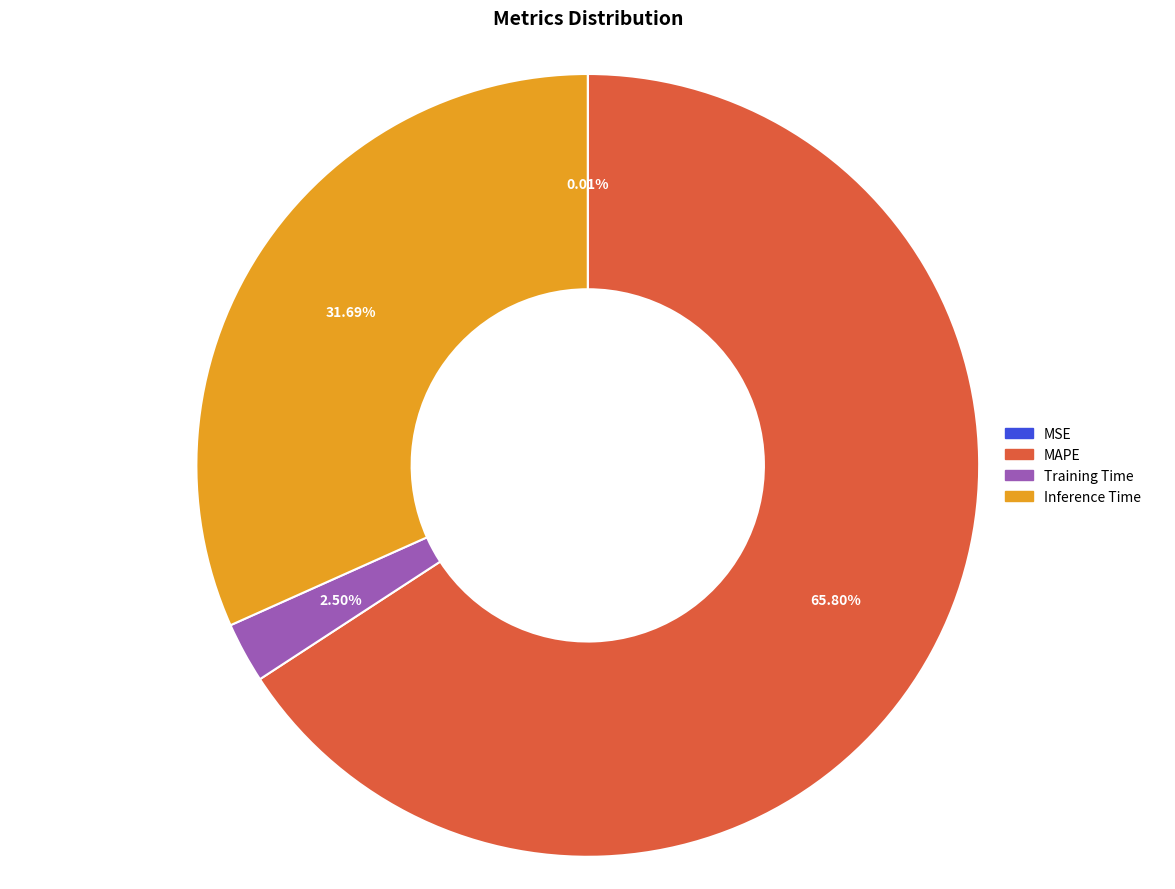

True or false: MAPE accounts for 76% of the total.

False